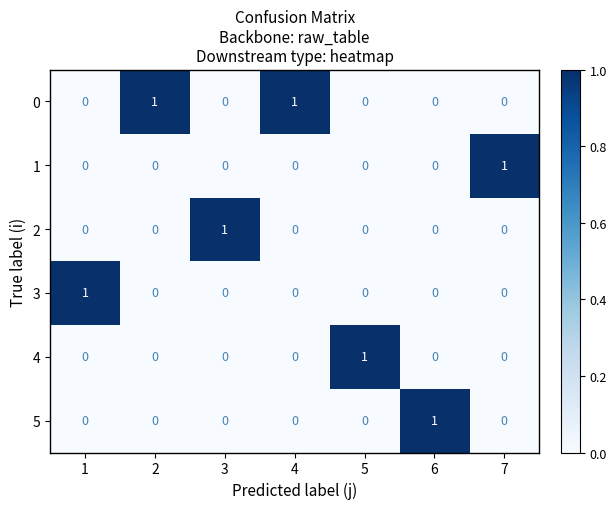

At how many categories does at least one series exceed 0?

7